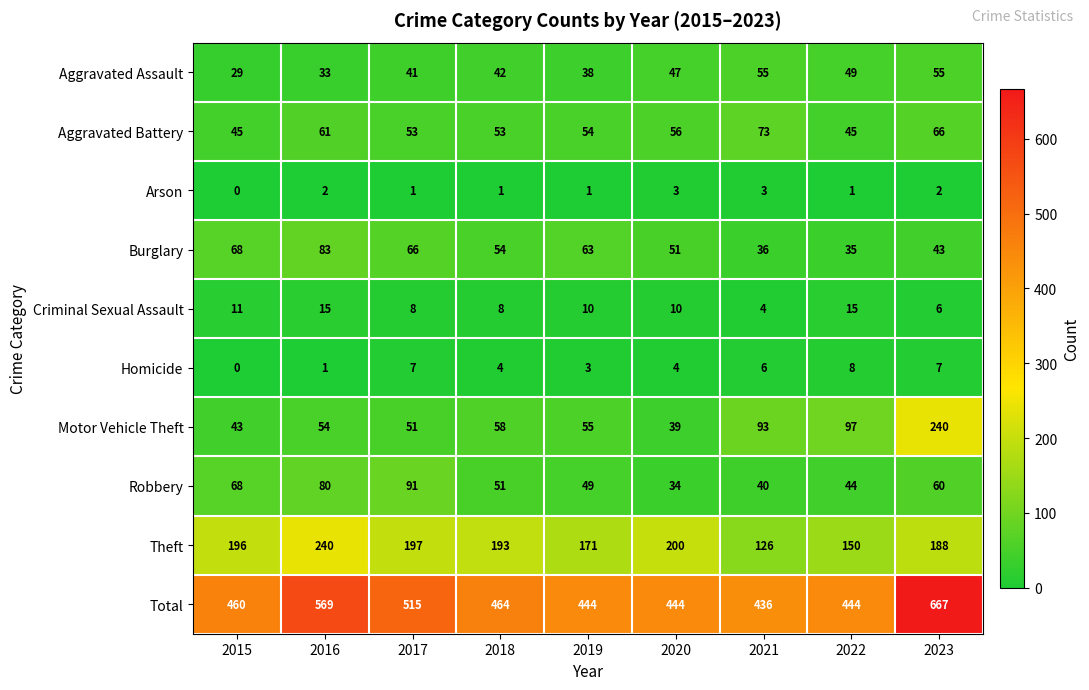

Between 2017 and 2023, which series saw the biggest shift?

Motor Vehicle Theft